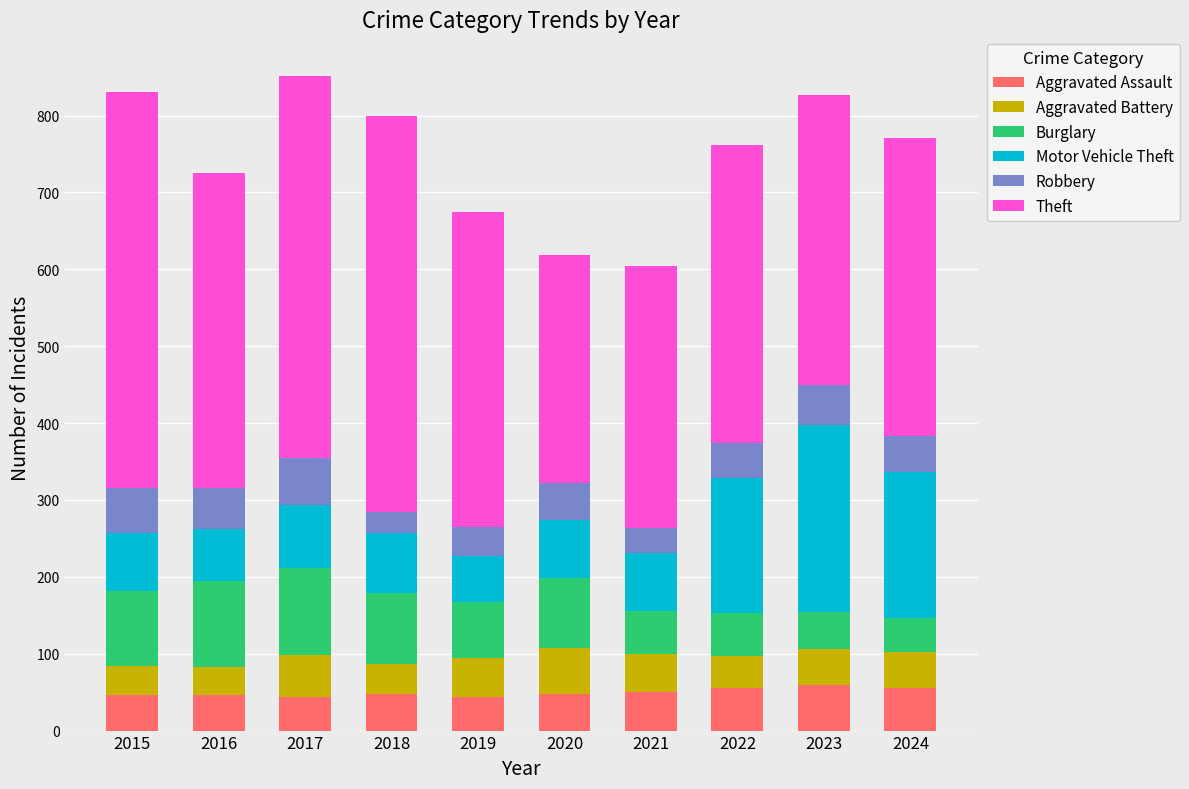

What is the lowest value of the Aggravated Assault series?

44